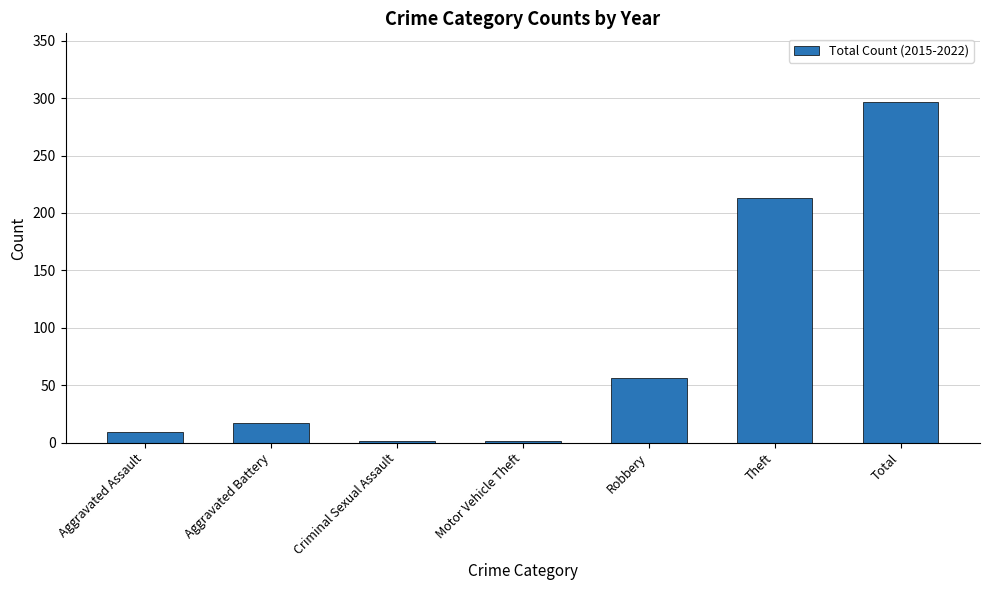

Are the bars horizontal?

No